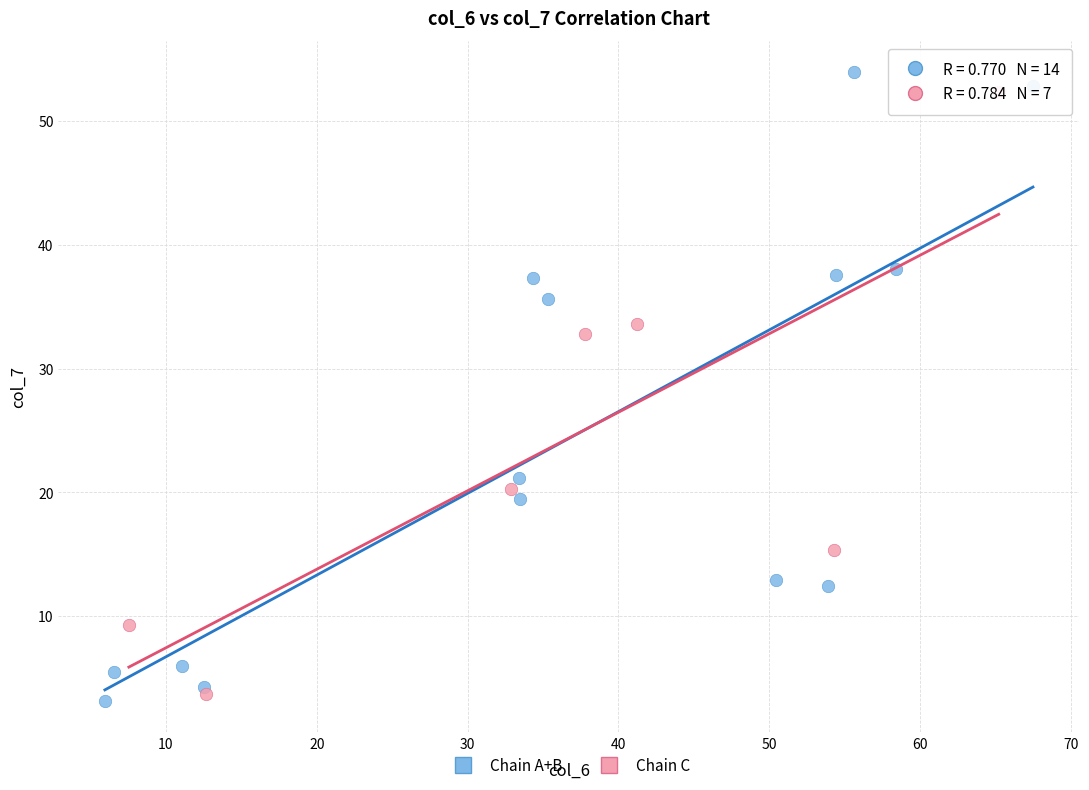

Which series contains the highest Y value?

Chain A+B